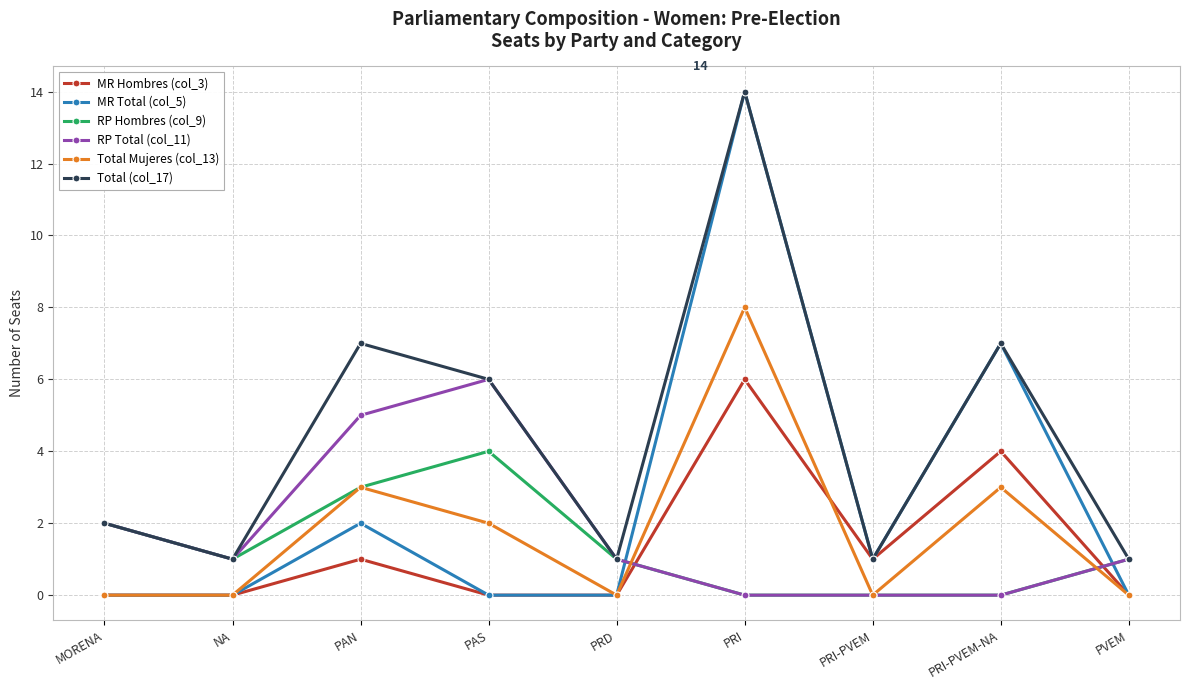

What is the difference between the highest and lowest values at PAN?

6